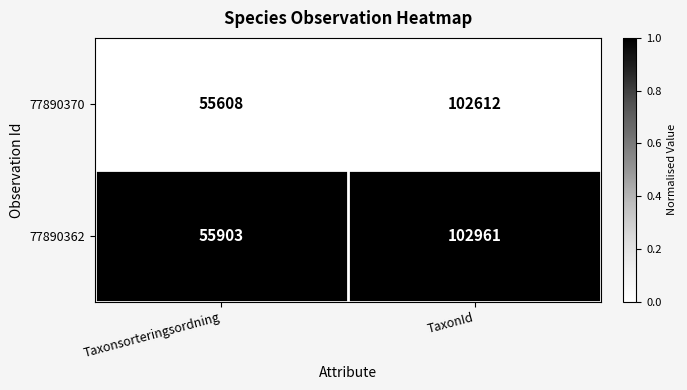

What is the total value across all series at Taxonsorteringsordning?

111511